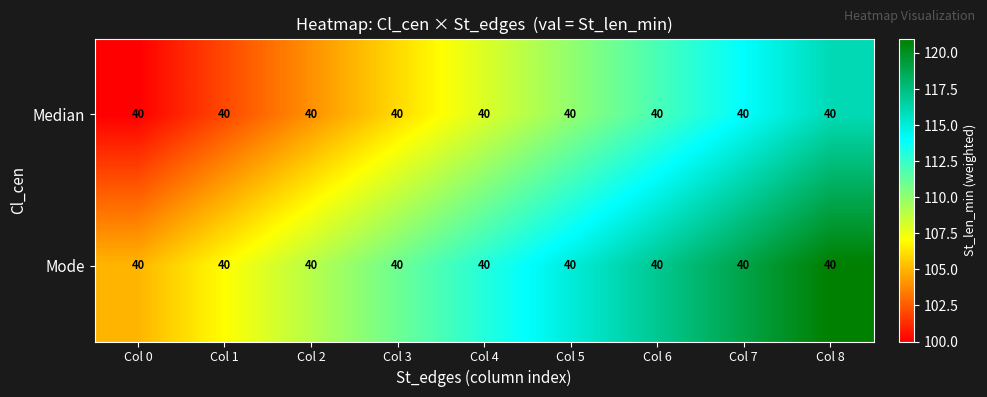

Which series has the widest spread of values?

Median